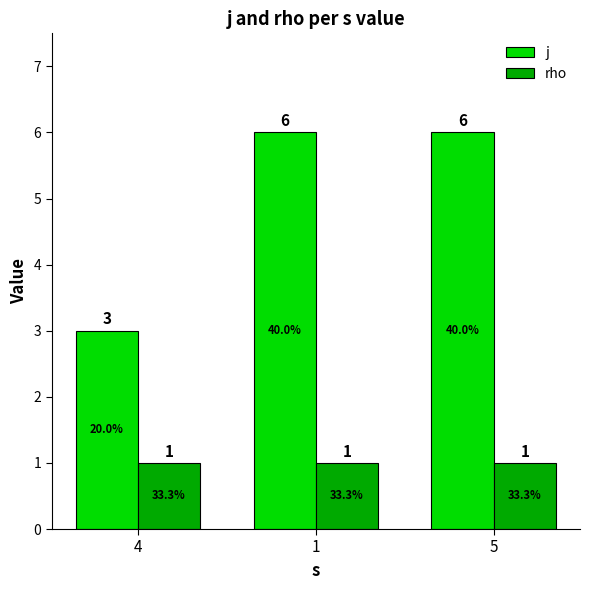

The j series shows 4 at 4. True or false?

False